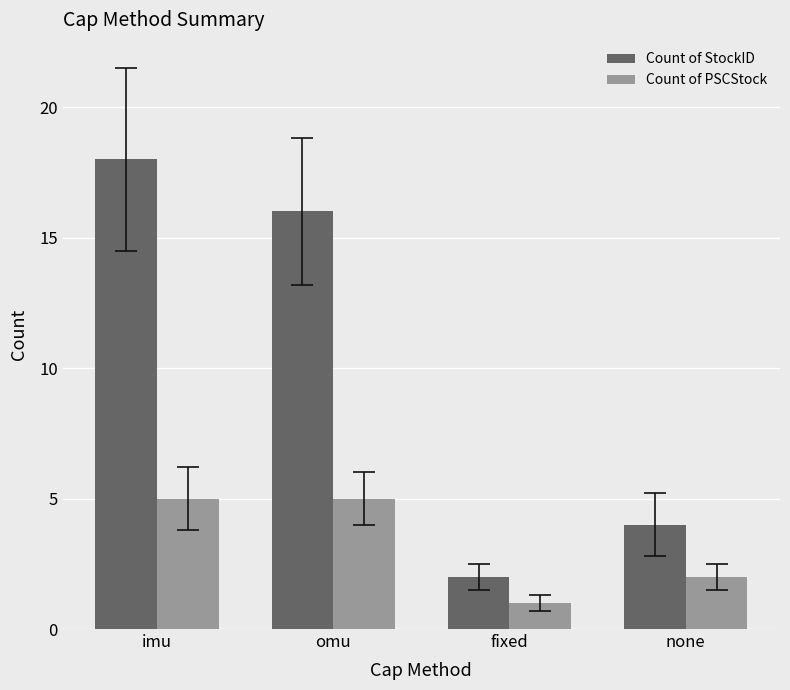

Reading left to right, extract all data points from this chart.

Count of StockID: imu=18	omu=16	fixed=2	none=4
Count of PSCStock: imu=5	omu=5	fixed=1	none=2